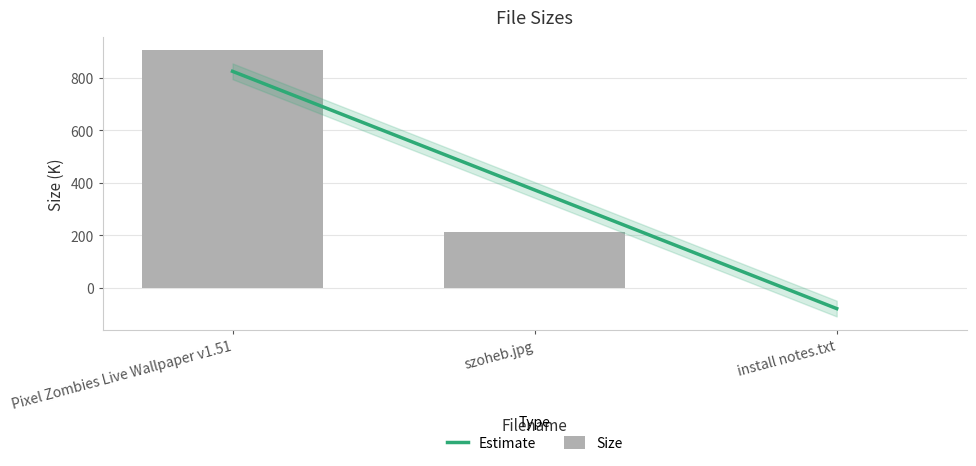

At which category does the chart reach its minimum across all series?

install notes.txt